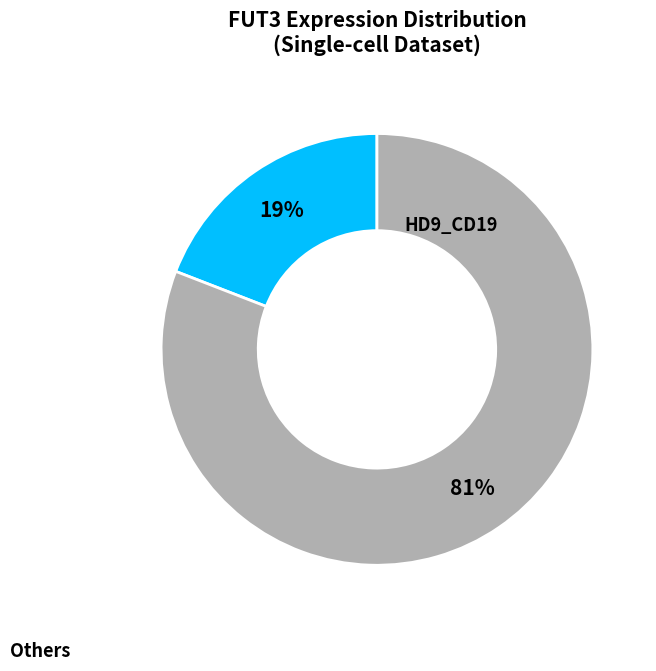

Is there any slice that represents more than half of the pie?

Yes